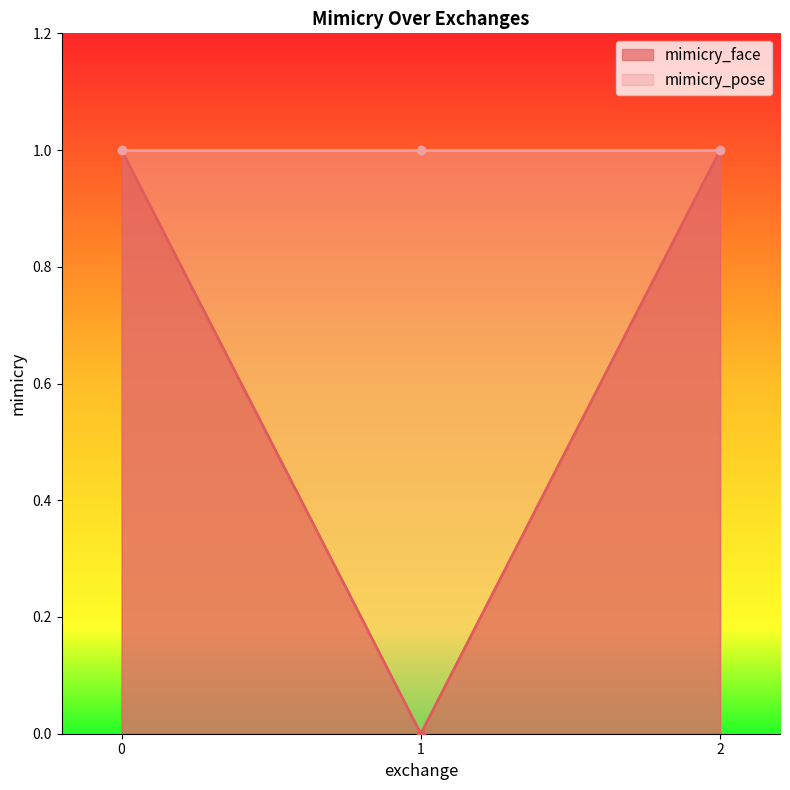

How many positive values are there?

2